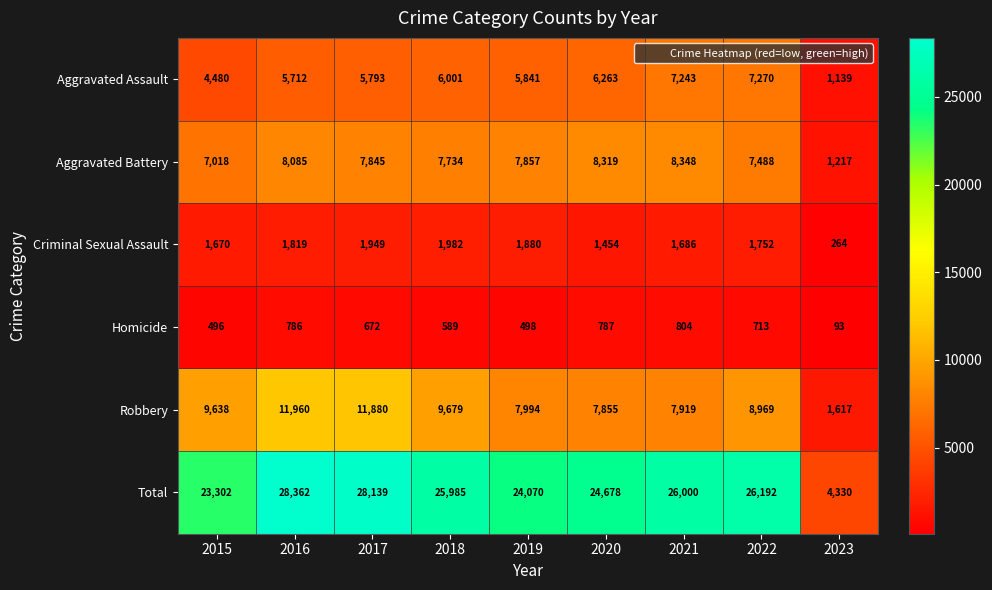

The value of Homicide at 2021 is 1177. True or false?

False